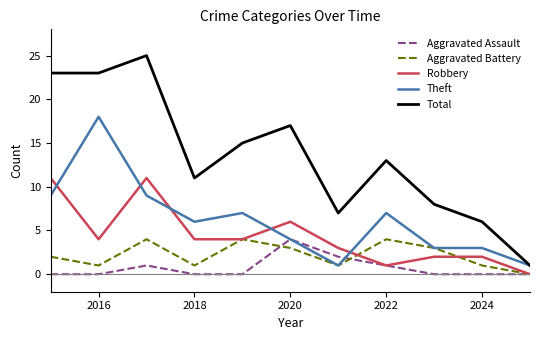

What is the greatest value displayed?

25